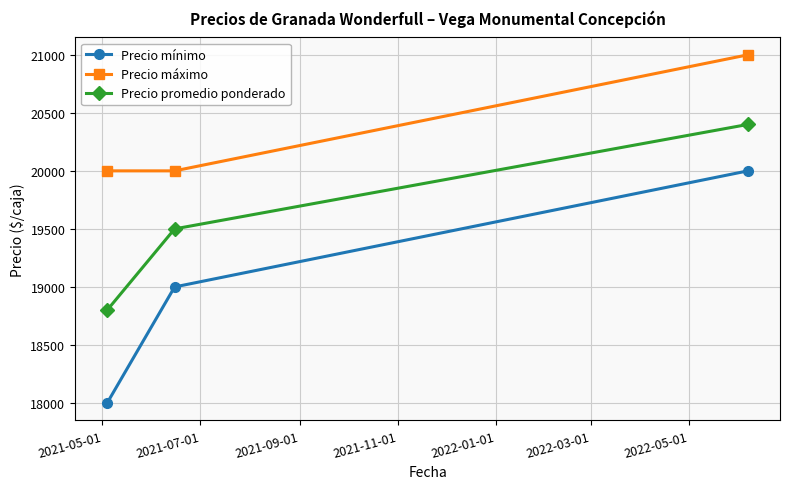

Which series has the widest spread of values?

Precio mínimo